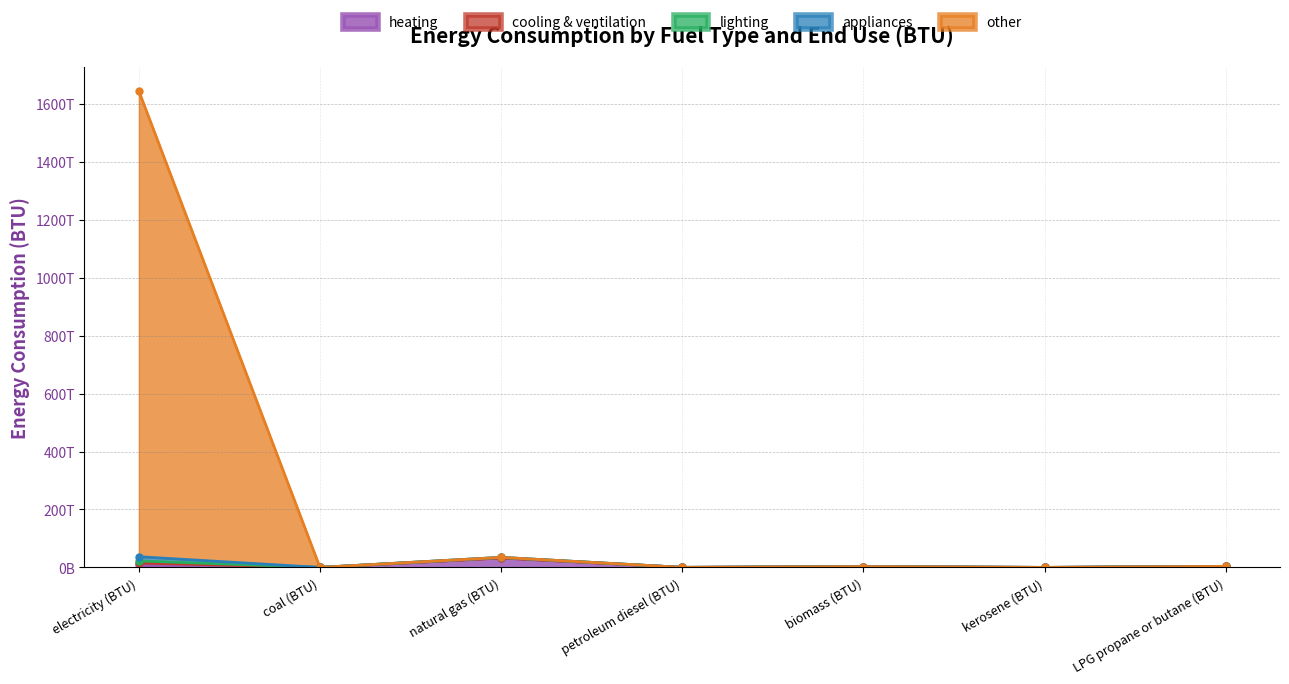

Which has a higher value, biomass (BTU) or natural gas (BTU)?

natural gas (BTU)